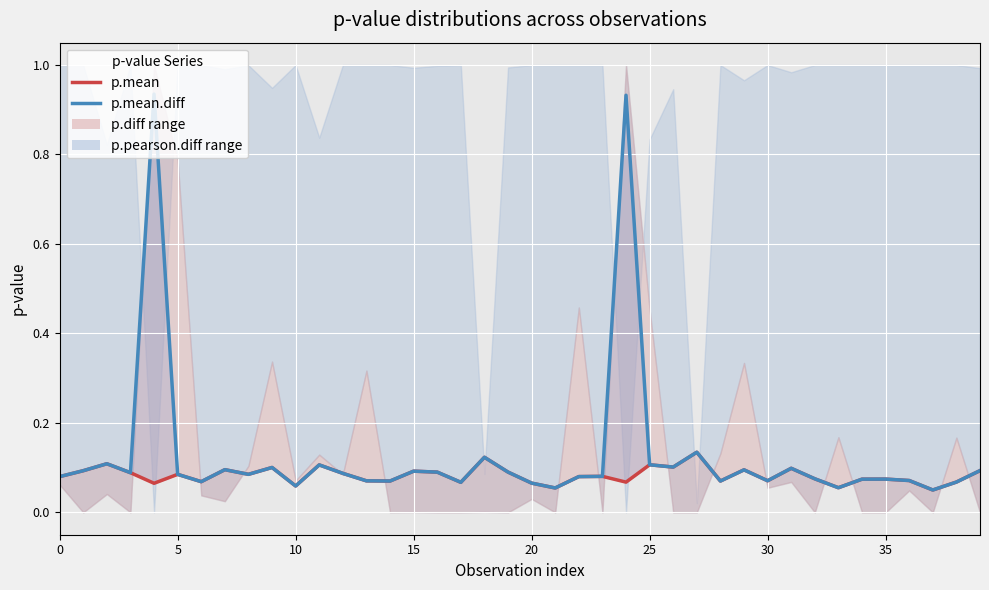

Reading left to right, what are all the values shown in this chart?

p.mean: 0.1	0.1	0.1	0.1	0.1	0.1	0.1	0.1	0.1	0.1	0.1	0.1	0.1	0.1	0.1	0.1	0.1	0.1	0.1	0.1	0.1	0.1	0.1	0.1	0.1	0.1	0.1	0.1	0.1	0.1	0.1	0.1	0.1	0.1	0.1	0.1	0.1	0.0	0.1	0.1
p.mean.diff: 0.1	0.1	0.1	0.1	0.9	0.1	0.1	0.1	0.1	0.1	0.1	0.1	0.1	0.1	0.1	0.1	0.1	0.1	0.1	0.1	0.1	0.1	0.1	0.1	0.9	0.1	0.1	0.1	0.1	0.1	0.1	0.1	0.1	0.1	0.1	0.1	0.1	0.0	0.1	0.1
p.diff: 0.1	0.0	0.0	0.0	1.0	0.8	0.0	0.0	0.1	0.3	0.1	0.1	0.1	0.3	0.0	0.0	0.0	0.0	0.0	0.0	0.0	0.0	0.5	0.0	1.0	0.5	0.0	0.0	0.1	0.3	0.1	0.1	0.0	0.2	0.0	0.0	0.0	0.0	0.2	0.0
p.pearson.diff: 1.0	1.0	0.8	1.0	0.0	1.0	1.0	1.0	1.0	0.9	1.0	0.8	1.0	1.0	1.0	1.0	1.0	1.0	0.1	1.0	1.0	1.0	1.0	1.0	0.0	0.8	0.9	0.0	1.0	1.0	1.0	1.0	1.0	1.0	1.0	1.0	1.0	1.0	1.0	1.0